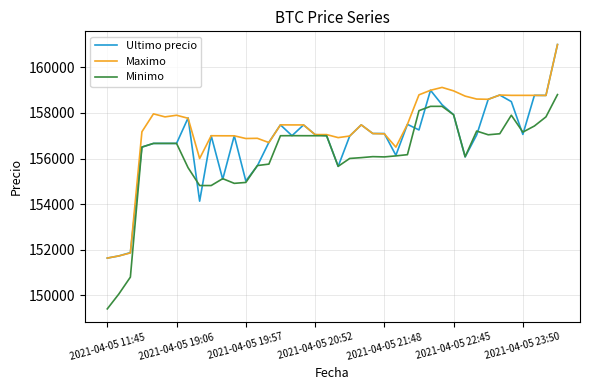

What is the highest value of the Maximo series?

161000